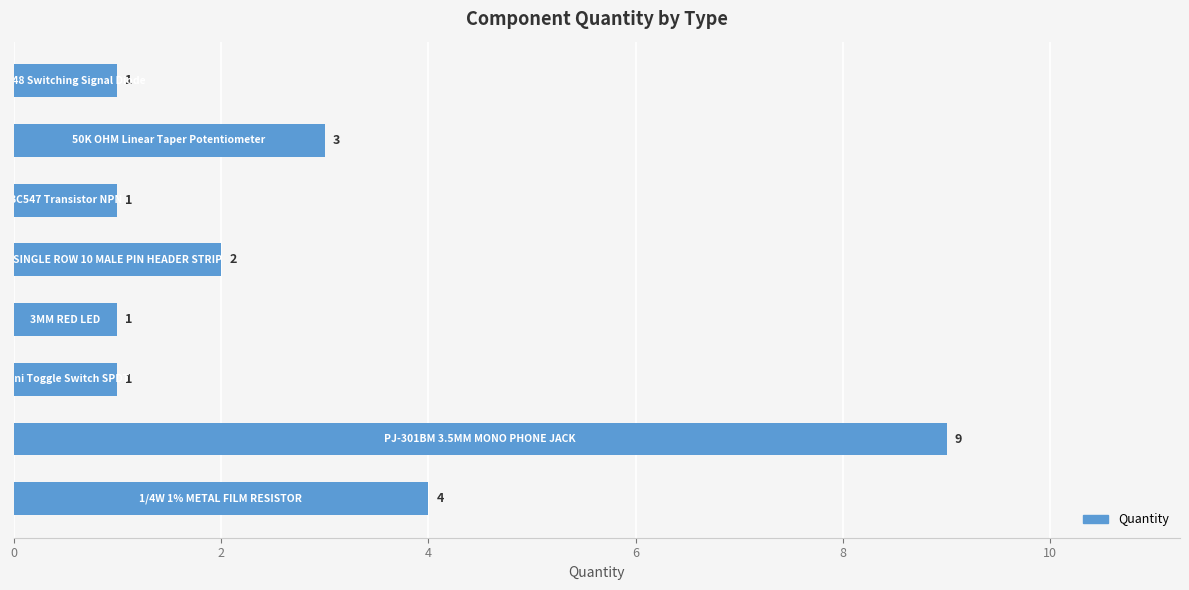

Count the values in the range 1 to 4.

7